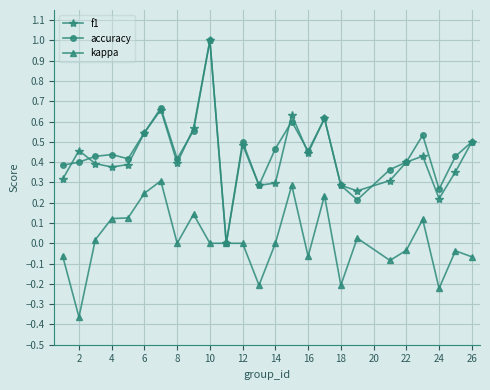

What is the greatest value displayed?

1.0